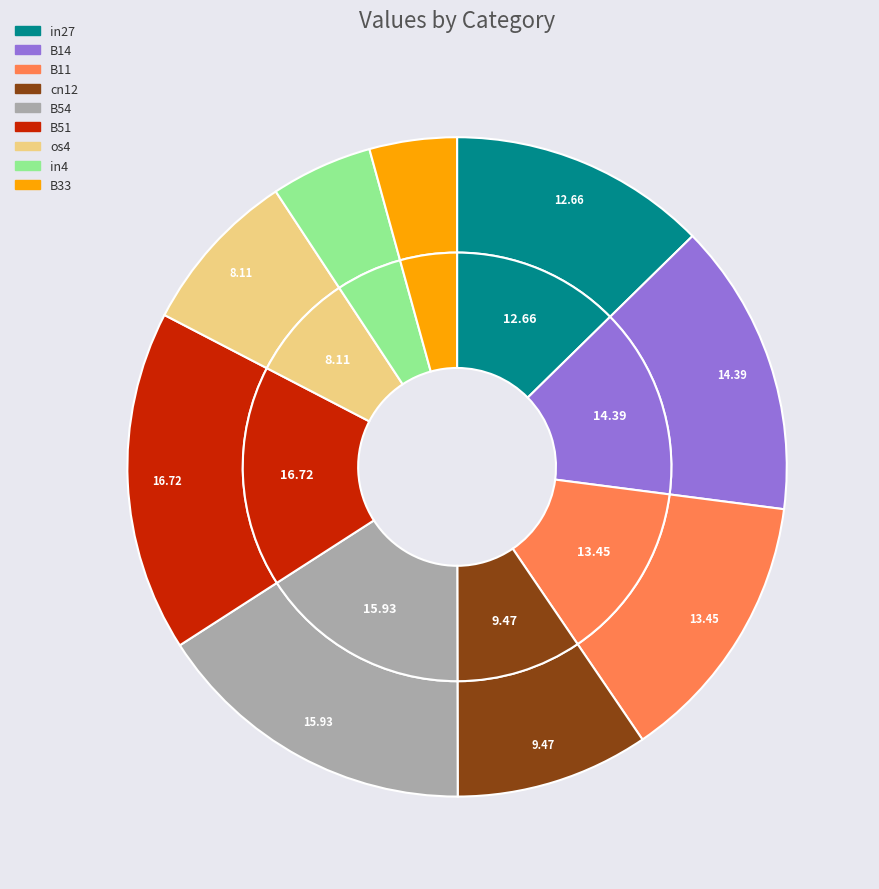

Combined, do B51 and os4 account for over 50%?

No